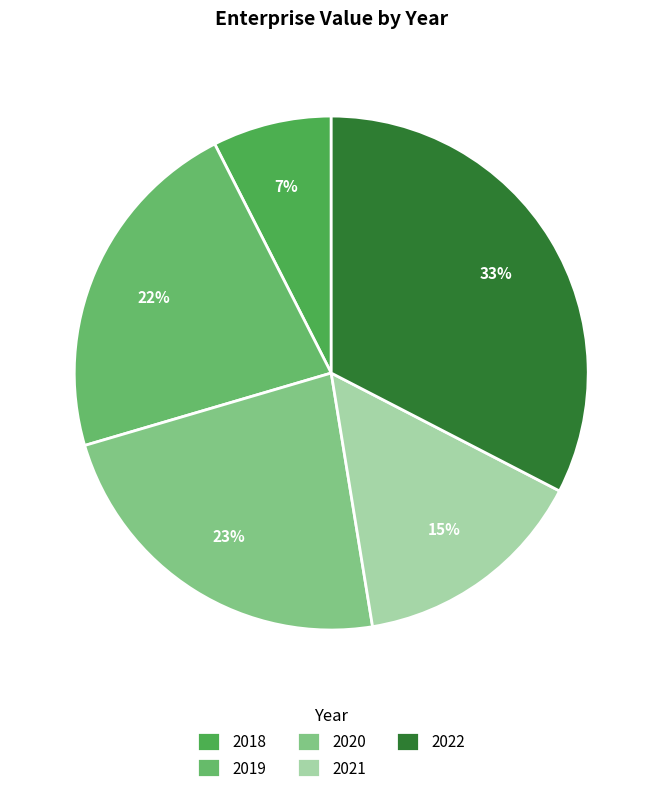

What is the smallest slice in the pie chart?

2018